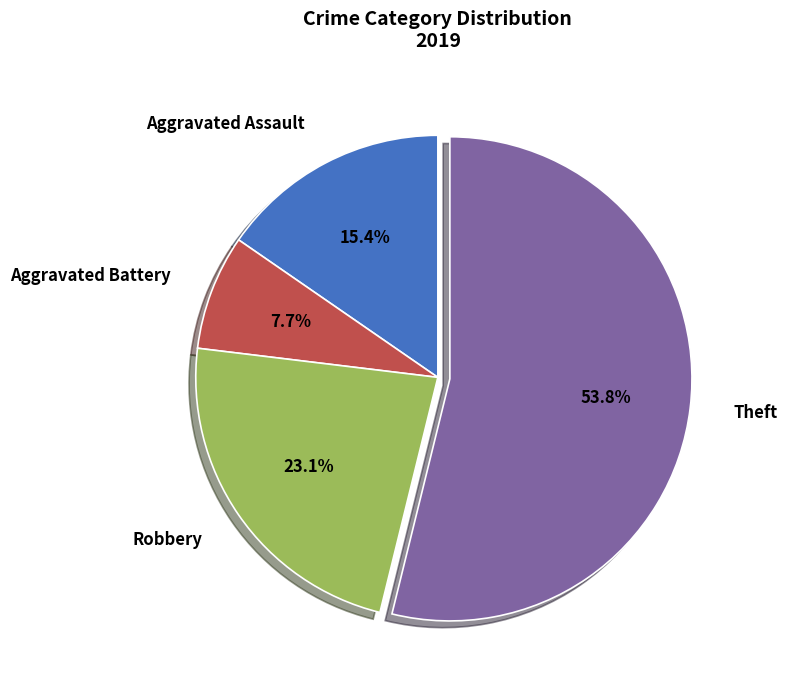

To the nearest percent, what percentage of the pie is Aggravated Assault?

15%